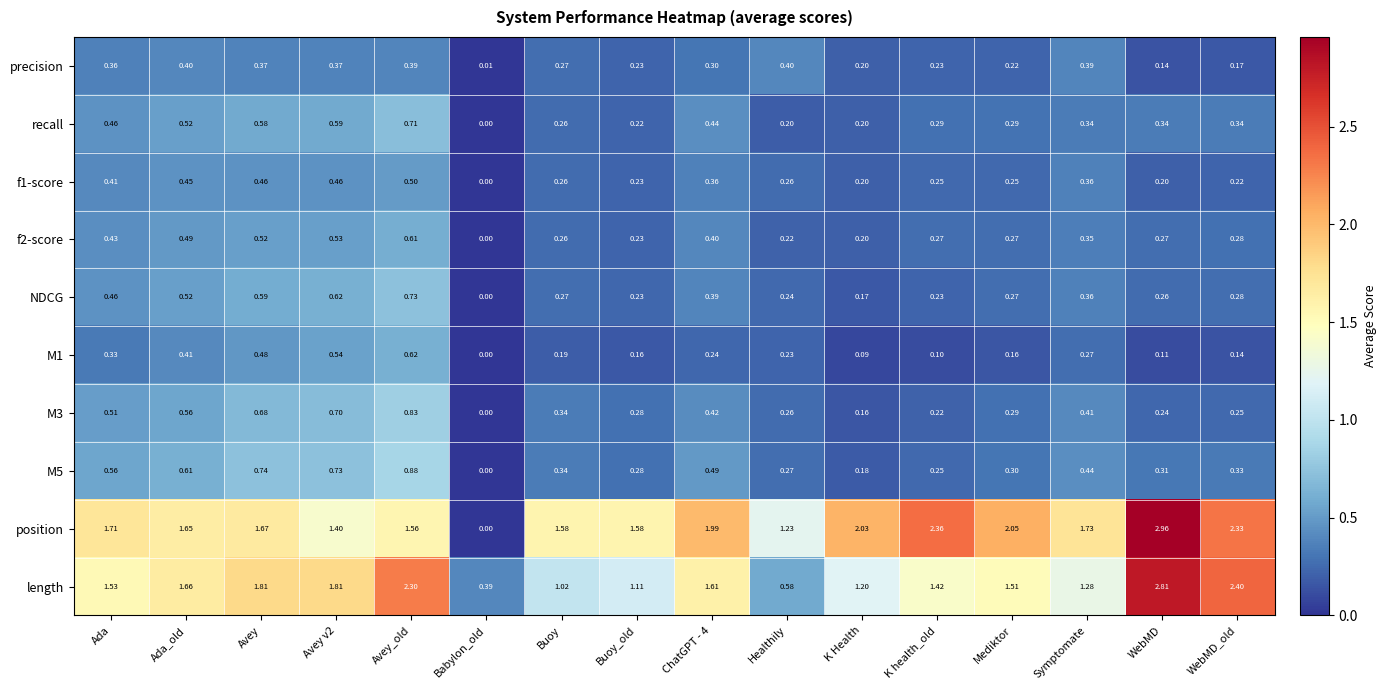

Which series has the widest spread of values?

position